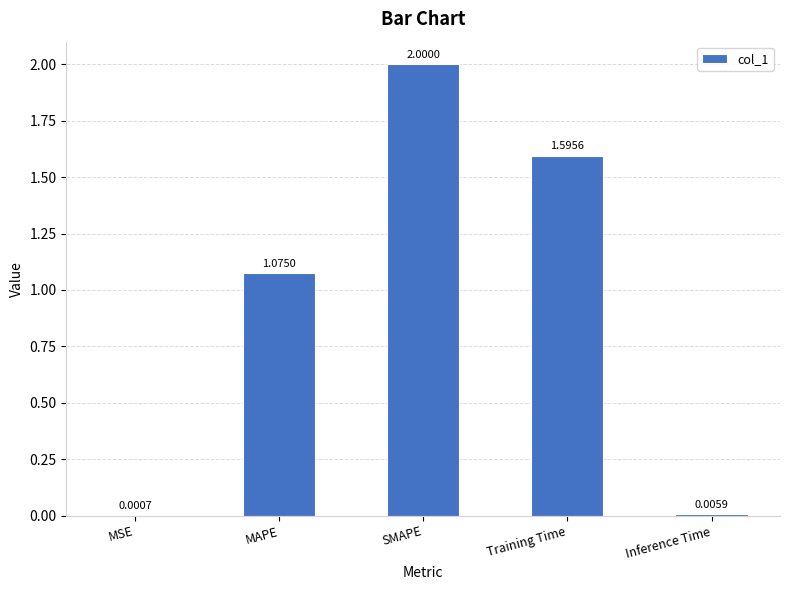

At which category does the chart reach its peak across all series?

SMAPE